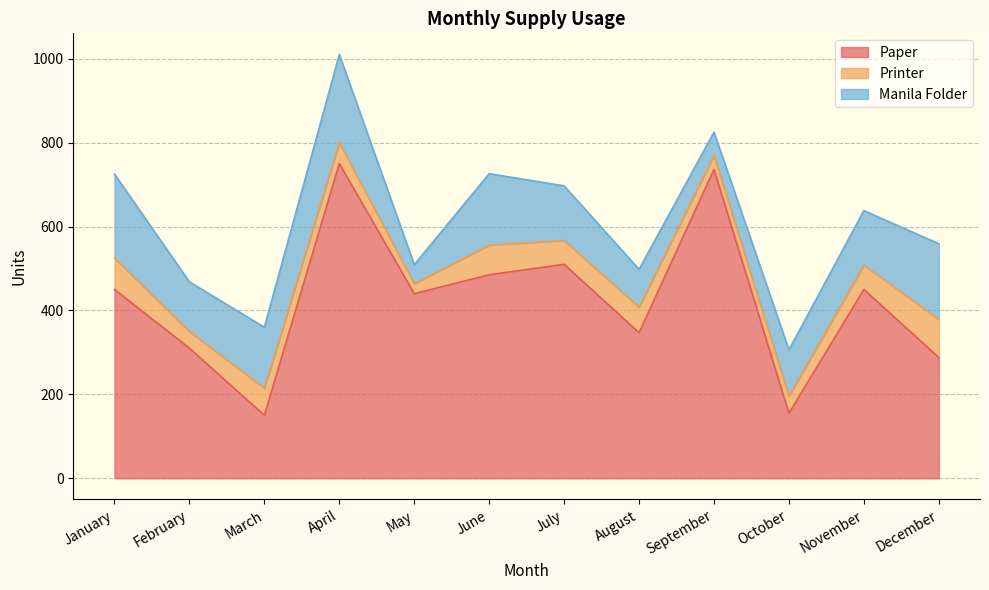

Which series has the largest total across all categories?

Paper